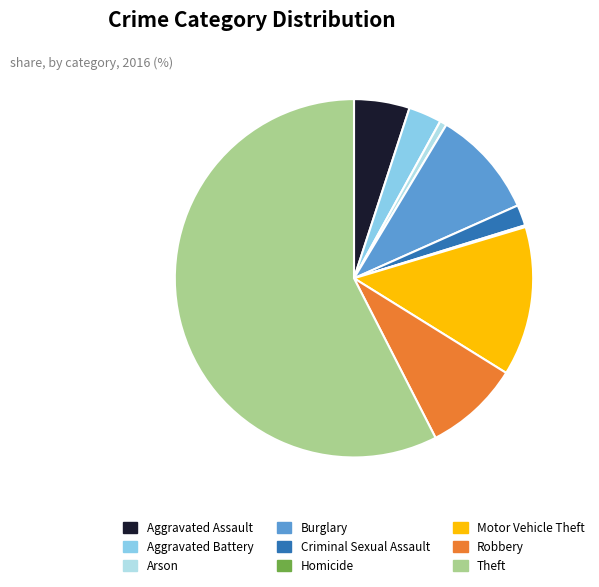

Approximately how many times larger is the value at Burglary compared to Arson?

15.5